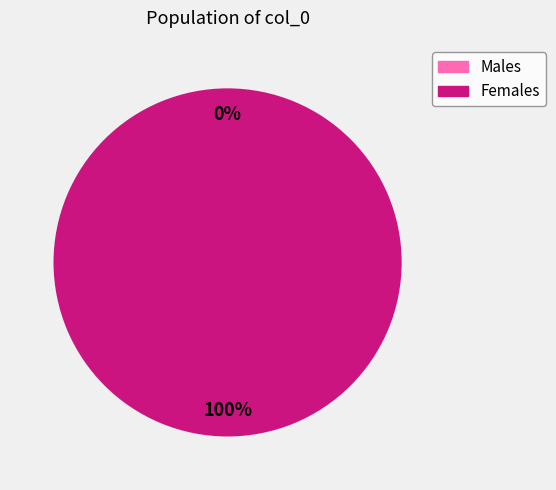

Is there any slice that represents more than half of the pie?

Yes